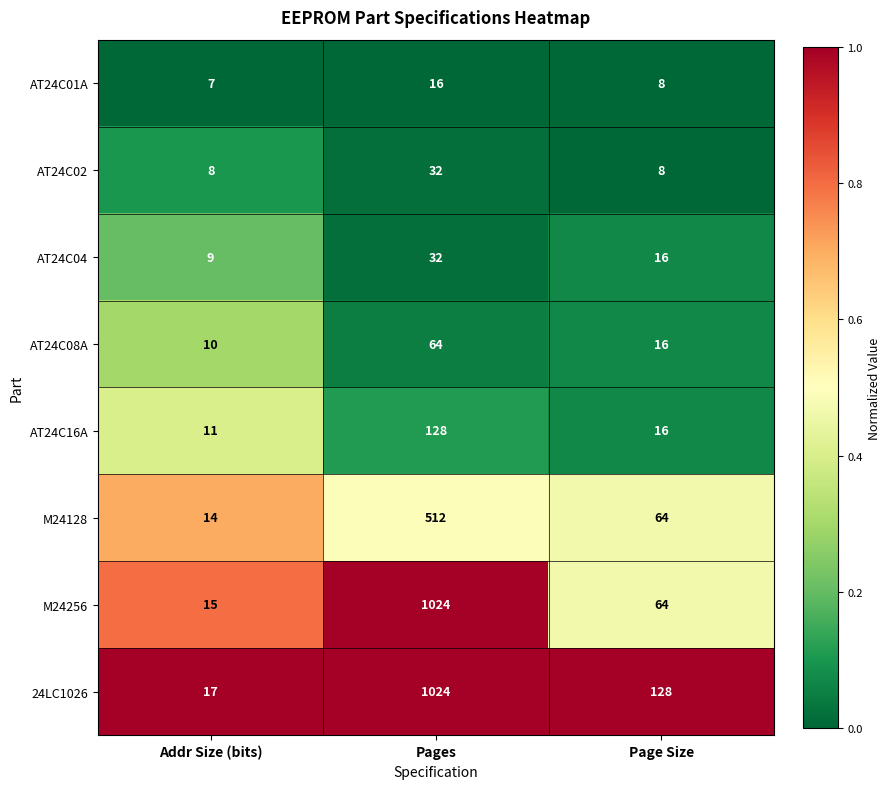

Where is AT24C16A nearest to the value 69?

Page Size